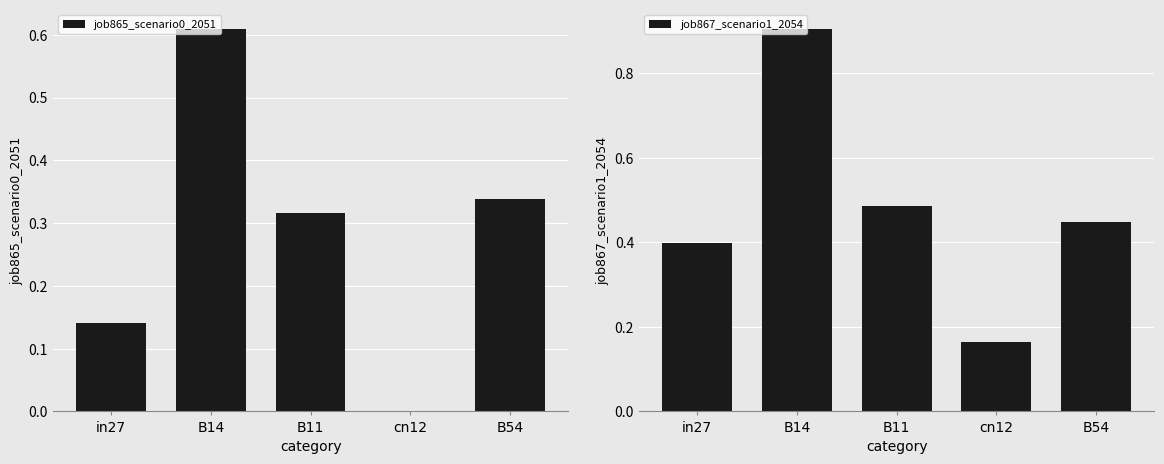

Count the job865_scenario0_2051 values in the range 0 to 1.

5